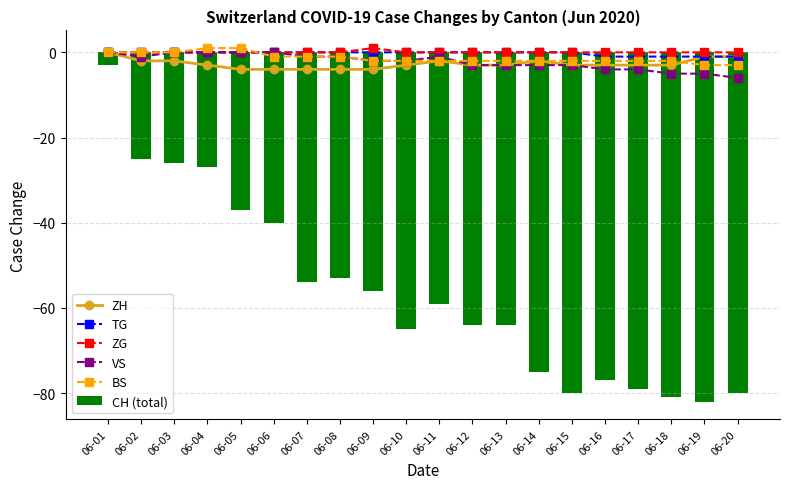

What is the minimum value for TG?

-1